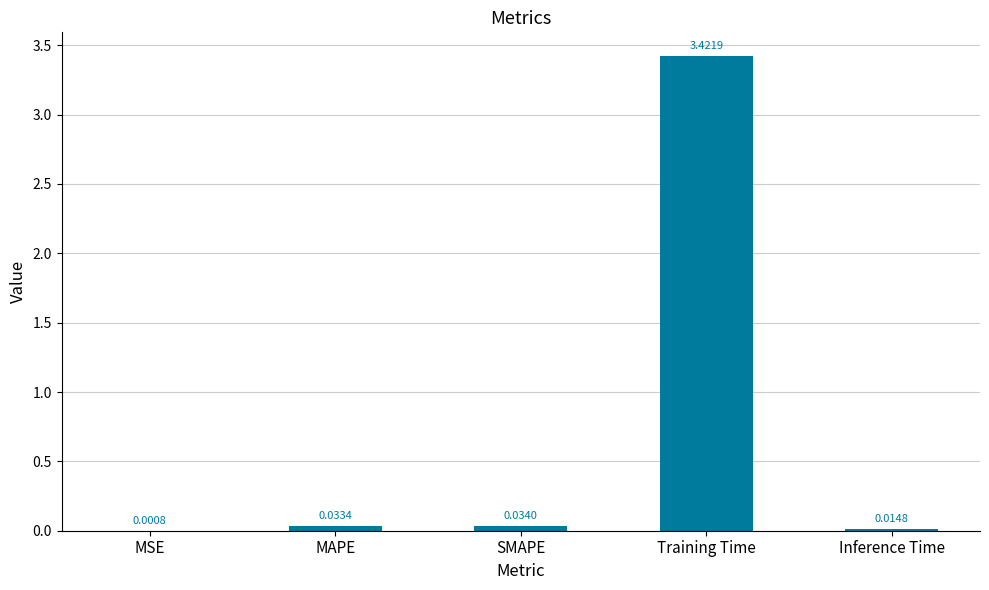

At which category does the chart reach its peak across all series?

Training Time